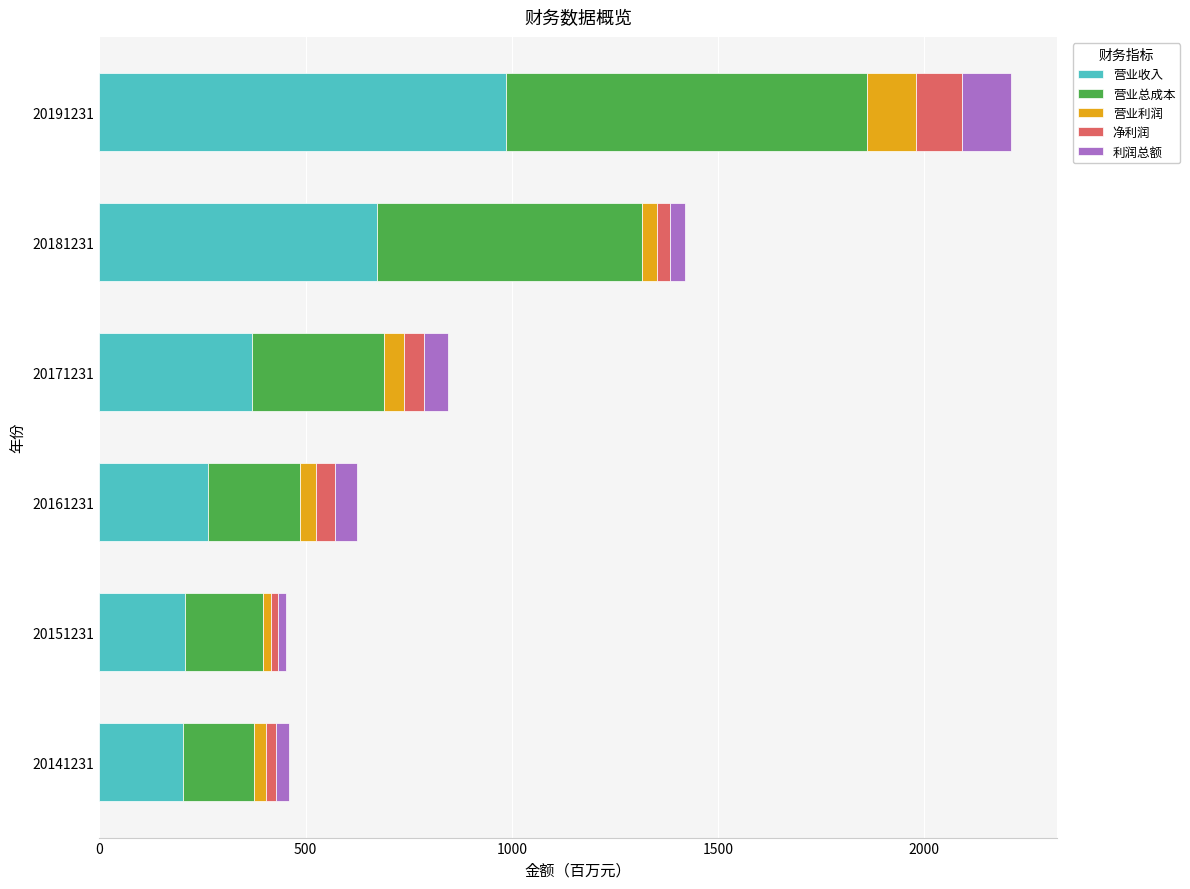

What is the average value of the 营业收入 series?

450.4